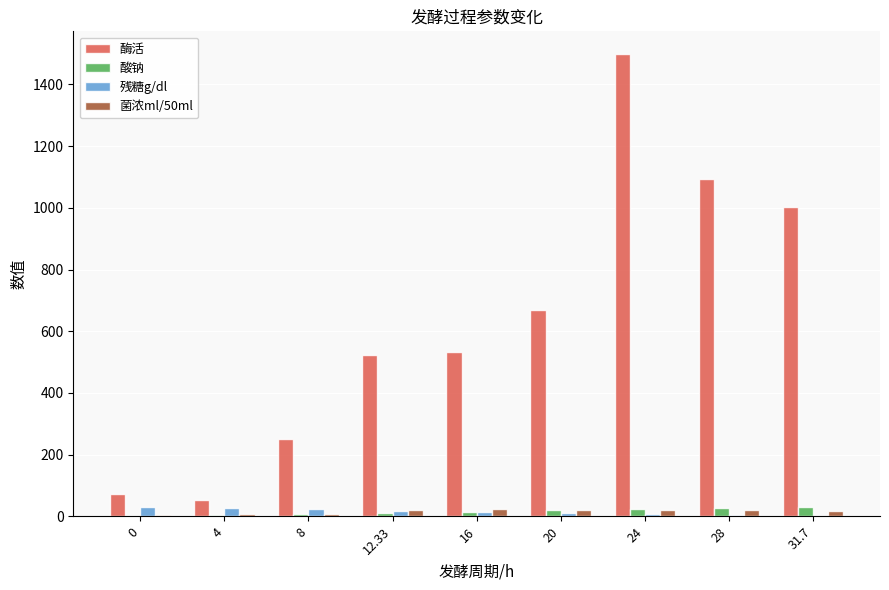

What is the sum of the 酶活 values at 31.7 and 0?

1075.0